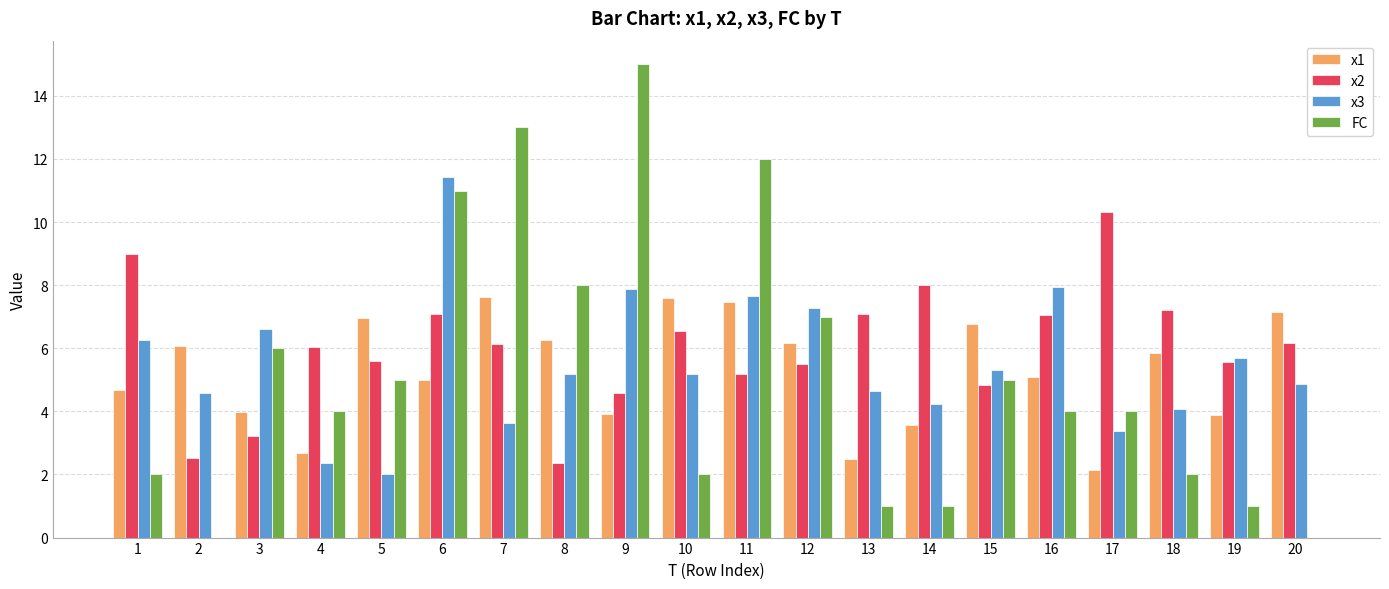

Is the value of x1 at 19 greater than the value of x3 at 20?

No